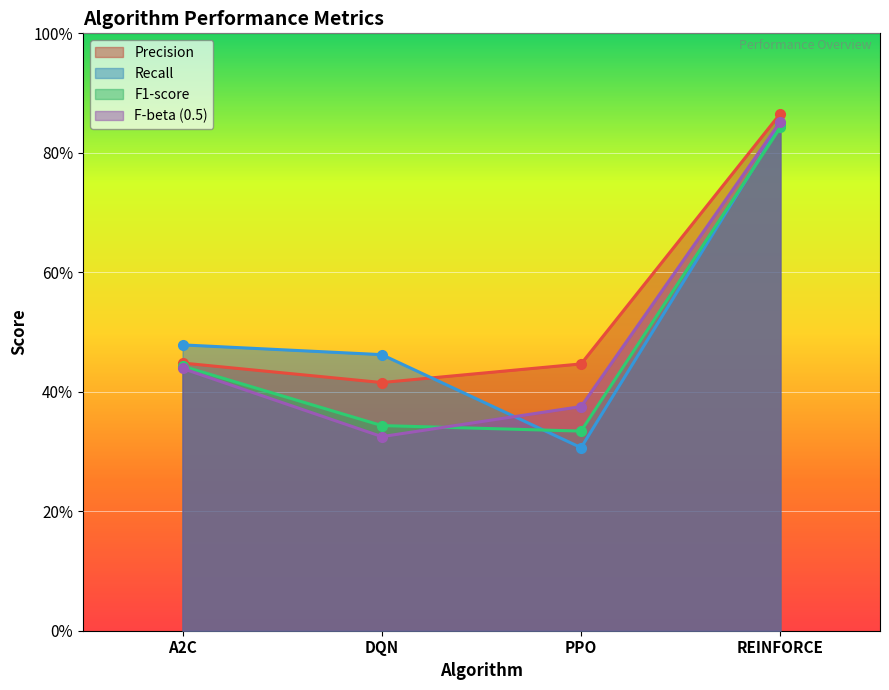

True or false: F1-score and Precision intersect in this chart.

False